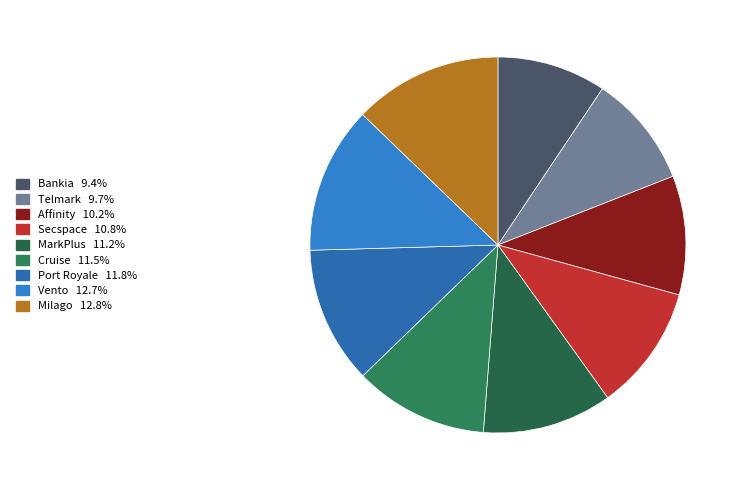

True or false: MarkPlus accounts for 11% of the total.

True